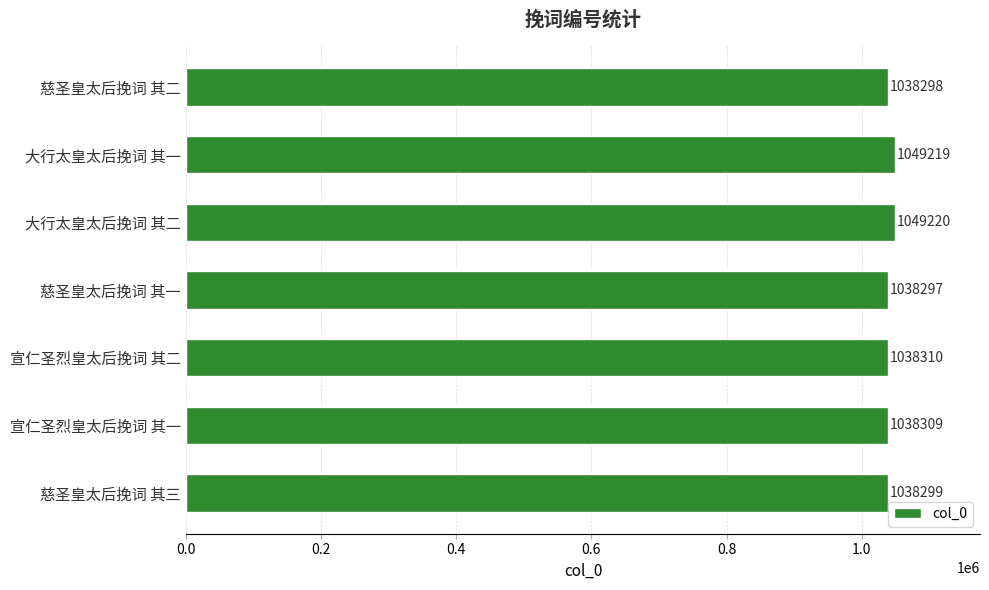

At which label is the value closest to 1043758?

宣仁圣烈皇太后挽词 其二